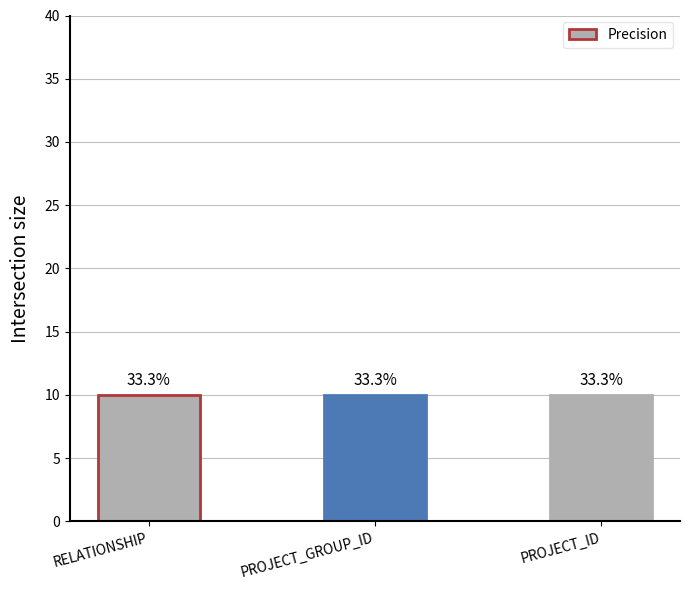

The chart shows a value of 1 at IS_DELETE_CHAR. True or false?

False